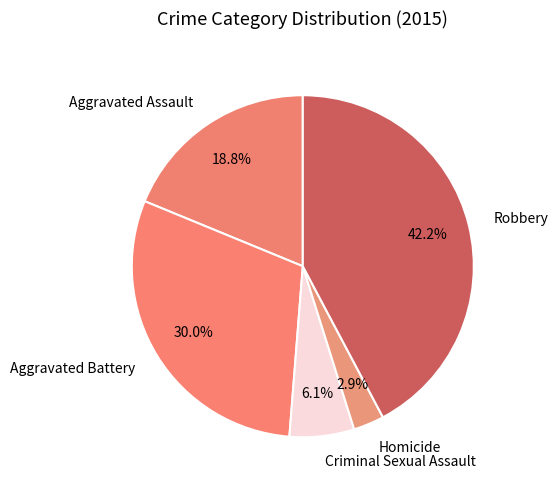

To the nearest percent, what portion does Aggravated Assault represent?

19%